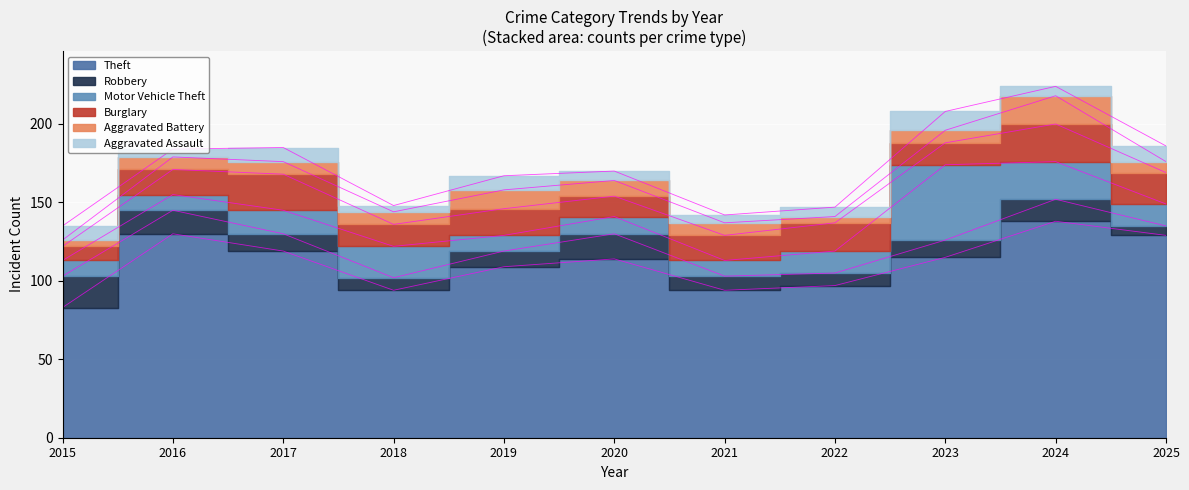

Rank the categories by Theft value from lowest to highest.

2015, 2018, 2021, 2022, 2019, 2020, 2023, 2017, 2025, 2016, 2024